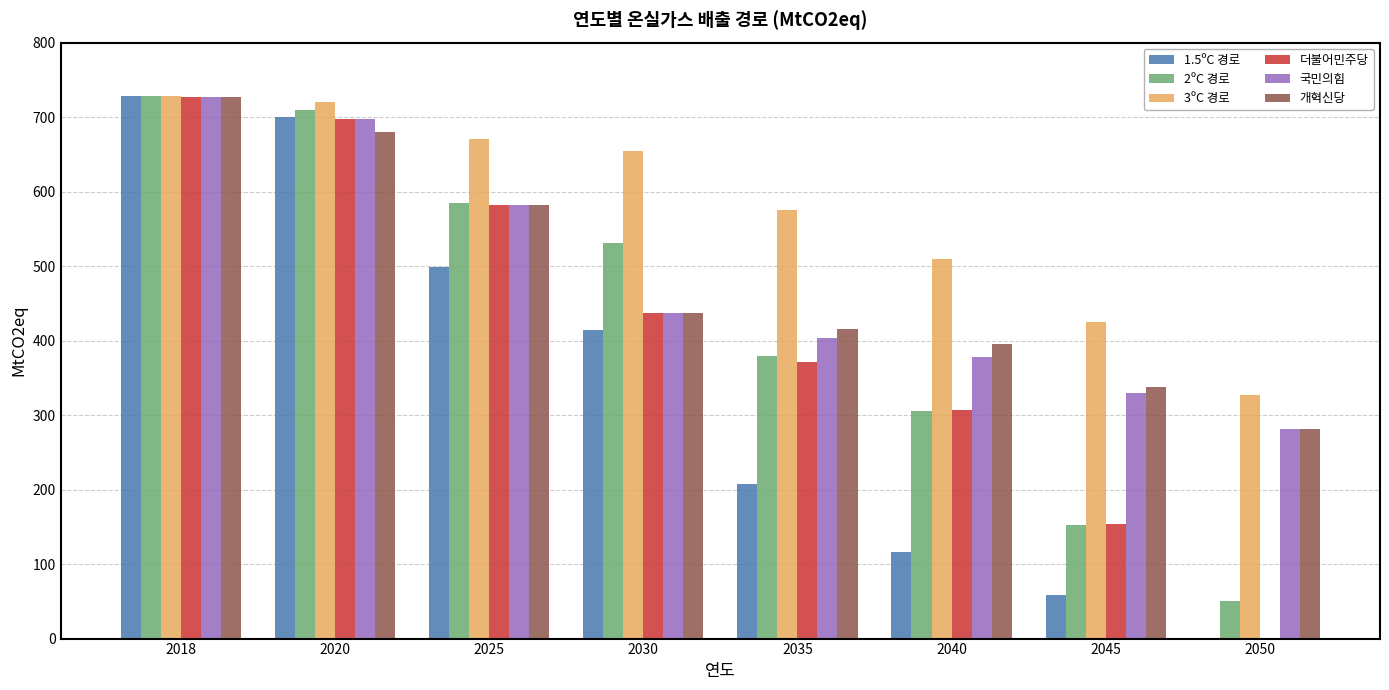

Reading right to left, what are all the values shown in this chart?

1.5ºC 경로: 0.0	58.2	116.4	207.4	414.7	498.4	700.0	727.7
2ºC 경로: 50.9	152.8	305.6	379.7	531.1	584.7	710.0	727.7
3ºC 경로: 327.4	425.1	509.3	575.8	654.8	670.9	720.0	727.7
더불어민주당: 0.0	153.2	306.5	371.6	436.6	582.1	697.8	727.6
국민의힘: 281.1	329.7	378.3	404.0	436.6	582.1	697.8	727.6
개혁신당: 281.1	338.0	394.8	415.7	436.6	582.1	679.7	727.6